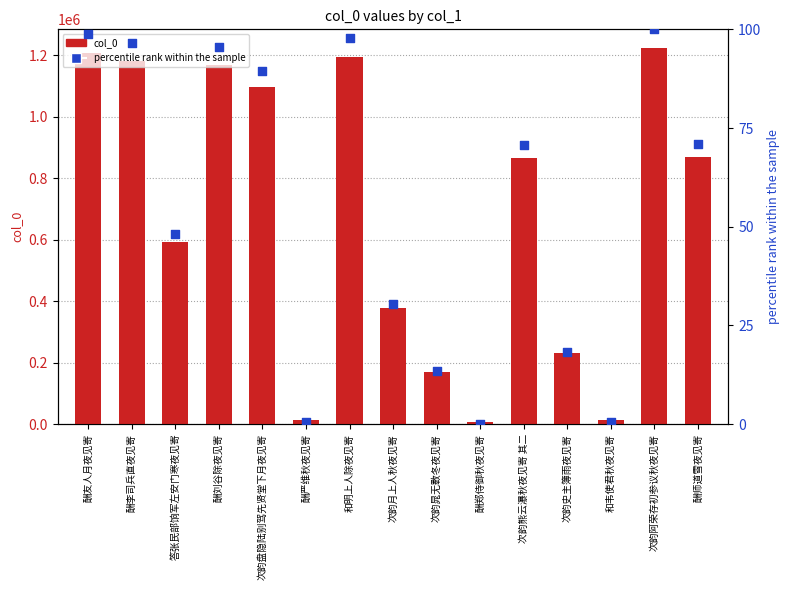

Which series reaches the maximum Y coordinate?

col_0